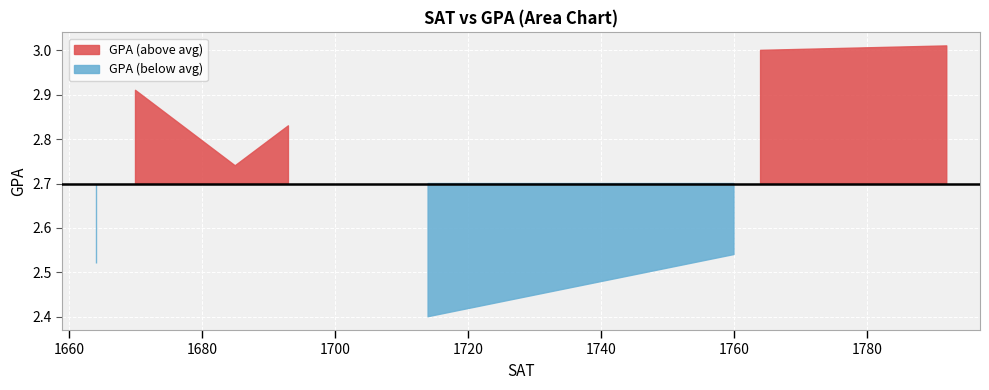

List the labels in order of value, largest first.

1792, 1764, 1764, 1670, 1693, 1685, 1760, 1664, 1714